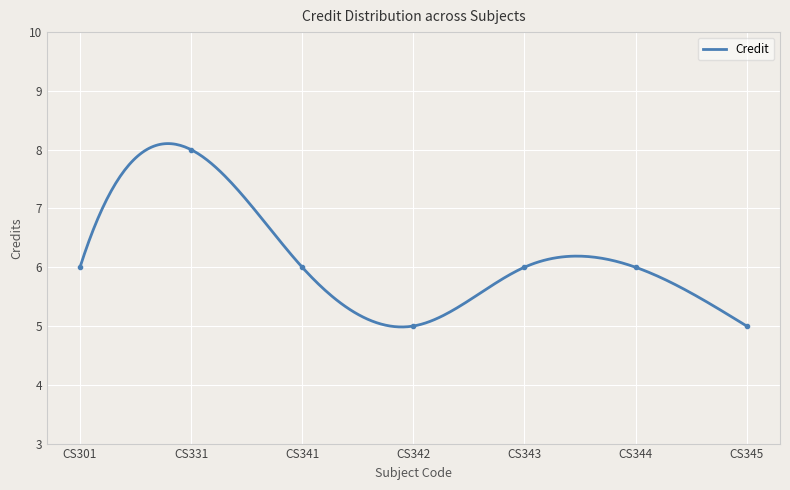

What is the maximum value shown in the chart?

8